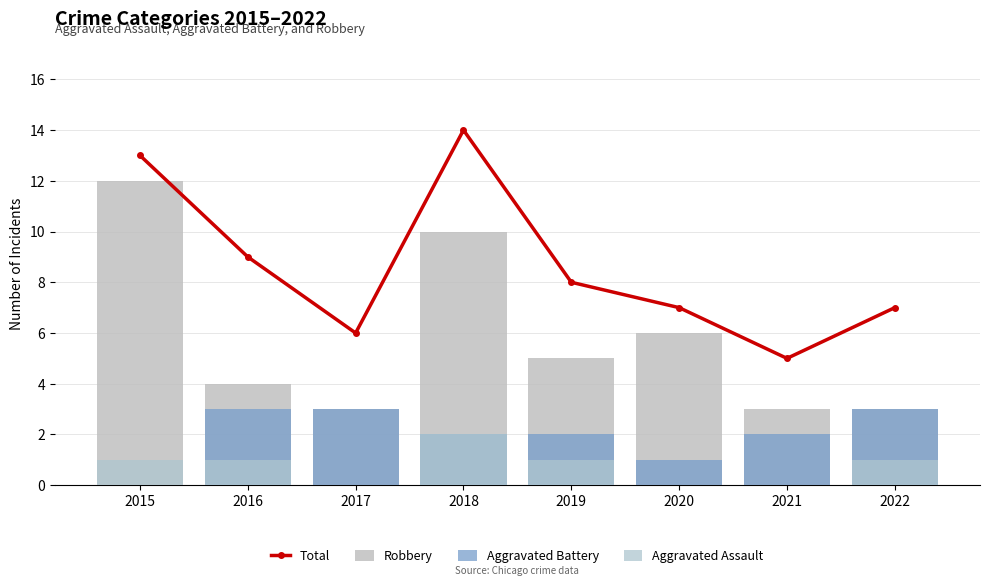

Count the number of categories in the chart.

8